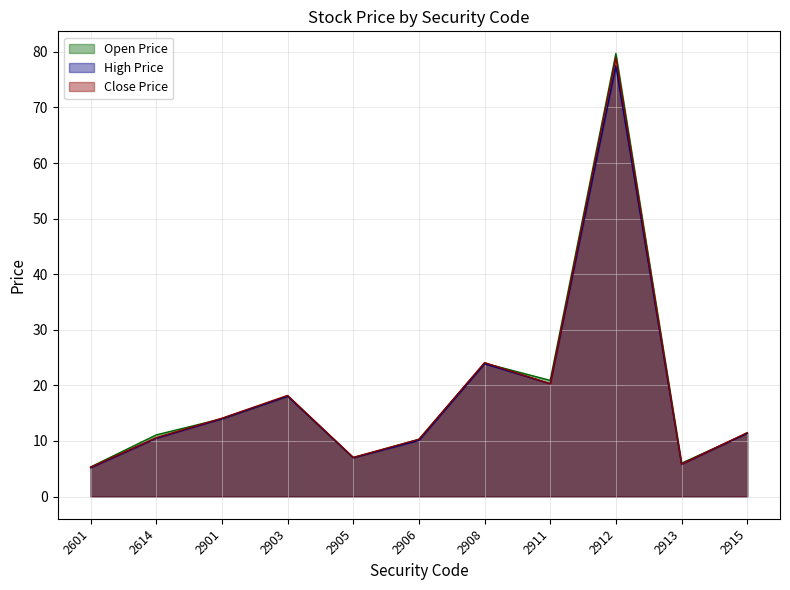

Between 2905 and 2908, which series saw the biggest shift?

Close Price